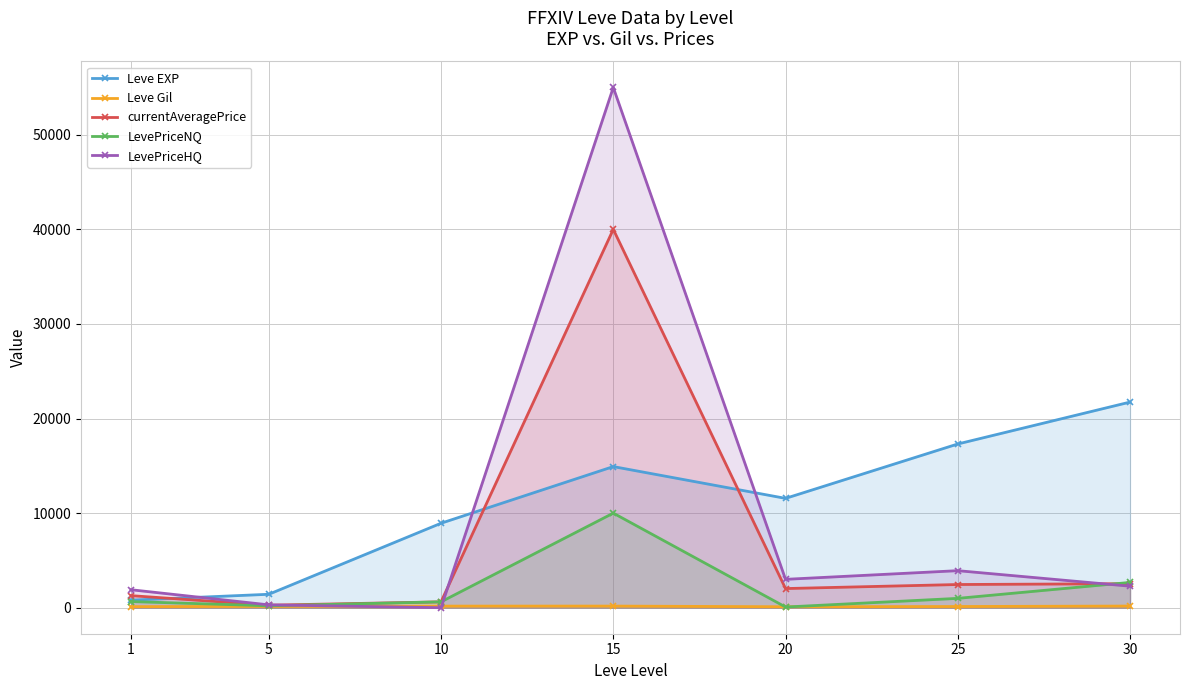

Count the number of data series in this chart.

5